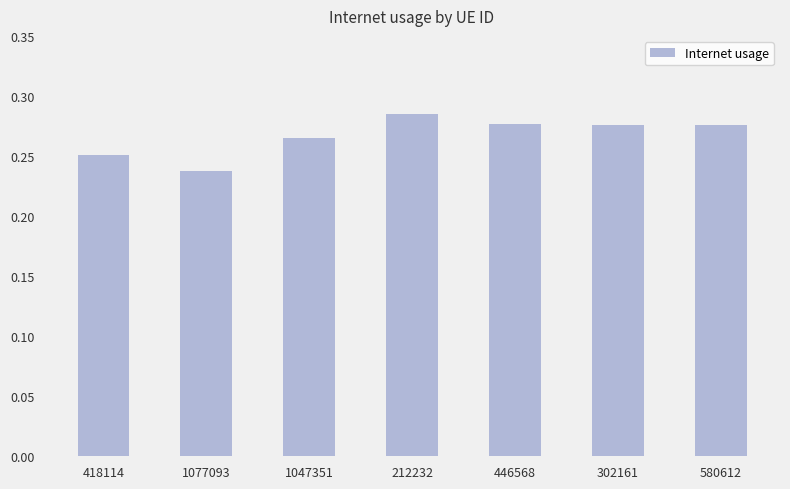

What is the sum of all values?

1.9